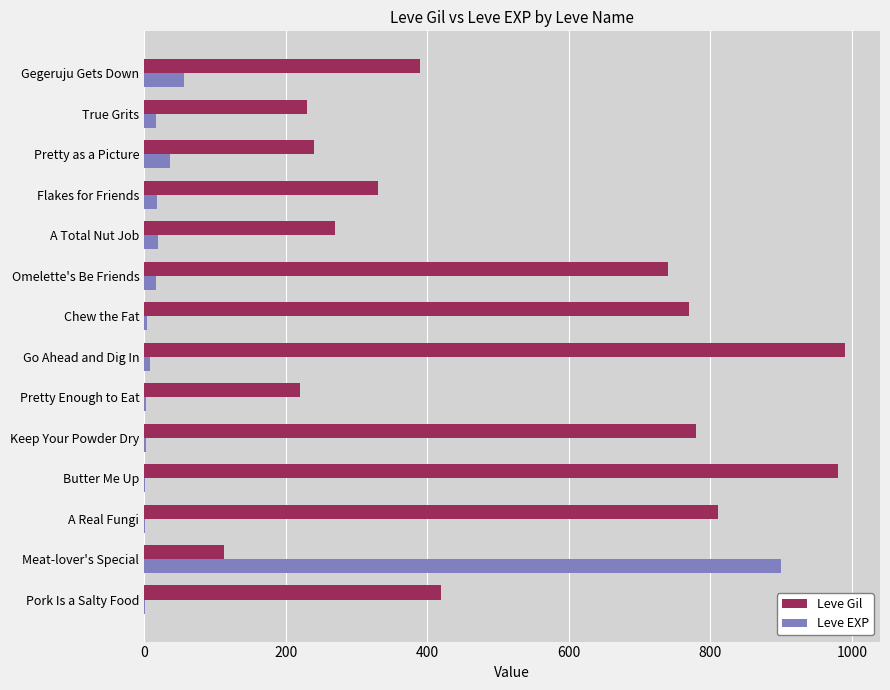

What is the maximum value for Leve EXP?

900